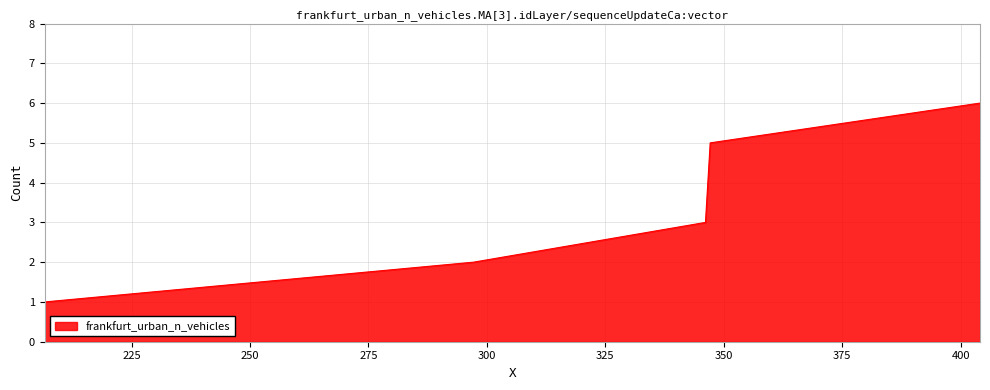

What is the sum of all values?

21